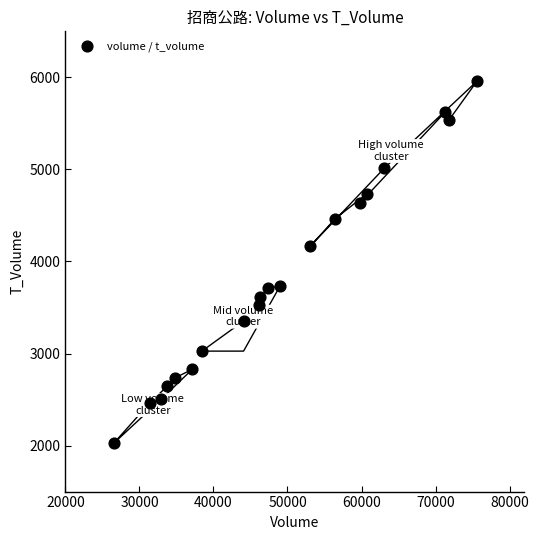

What Y value in the scatter plot is closest to 3992?

4163